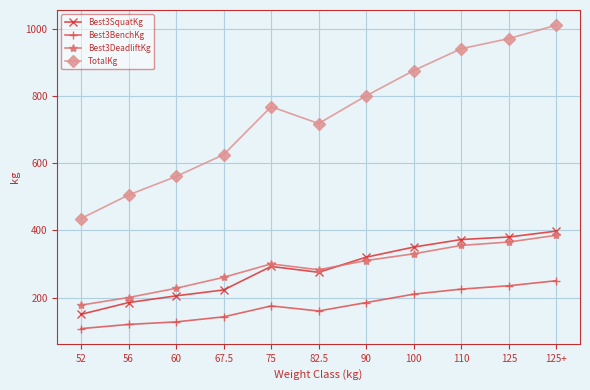

Reading left to right, list all the values displayed in this chart.

Best3SquatKg: 52=150.0	56=185.0	60=205.0	67.5=222.5	75=292.5	82.5=275.0	90=320.0	100=350.0	110=372.5	125=380.0	125+=397.5
Best3BenchKg: 52=107.5	56=120.0	60=127.5	67.5=142.5	75=175.0	82.5=160.0	90=185.0	100=210.0	110=225.0	125=235.0	125+=250.0
Best3DeadliftKg: 52=177.5	56=200.0	60=227.5	67.5=260.0	75=300.0	82.5=282.5	90=310.0	100=330.0	110=355.0	125=365.0	125+=385.0
TotalKg: 52=435.0	56=505.0	60=560.0	67.5=625.0	75=767.5	82.5=717.5	90=800.0	100=875.0	110=940.0	125=970.0	125+=1010.0